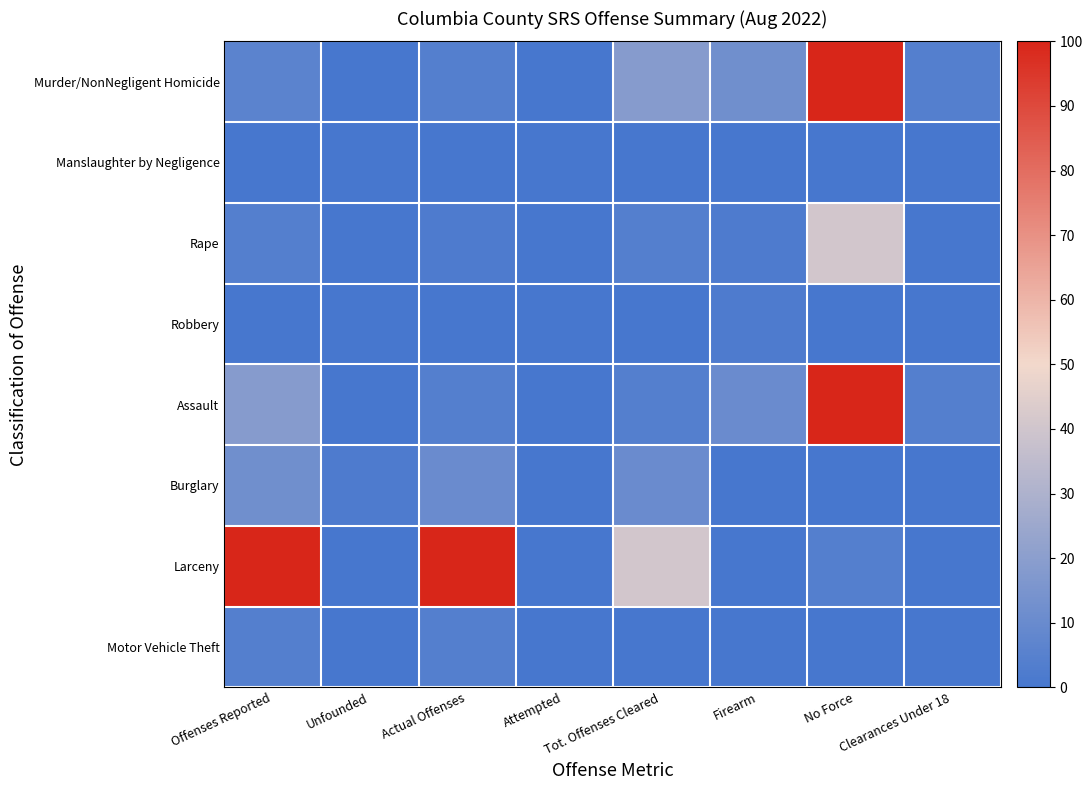

Which series changed the most between Attempted and Firearm?

Murder/NonNegligent Homicide